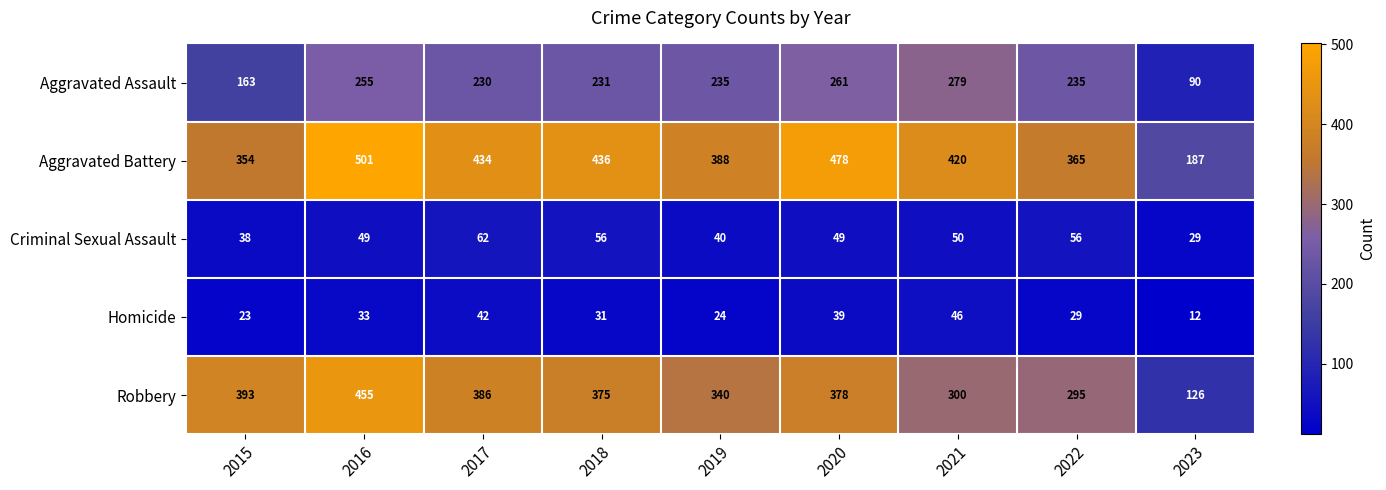

List the series in order of their peak value, highest first.

Aggravated Battery, Robbery, Aggravated Assault, Criminal Sexual Assault, Homicide